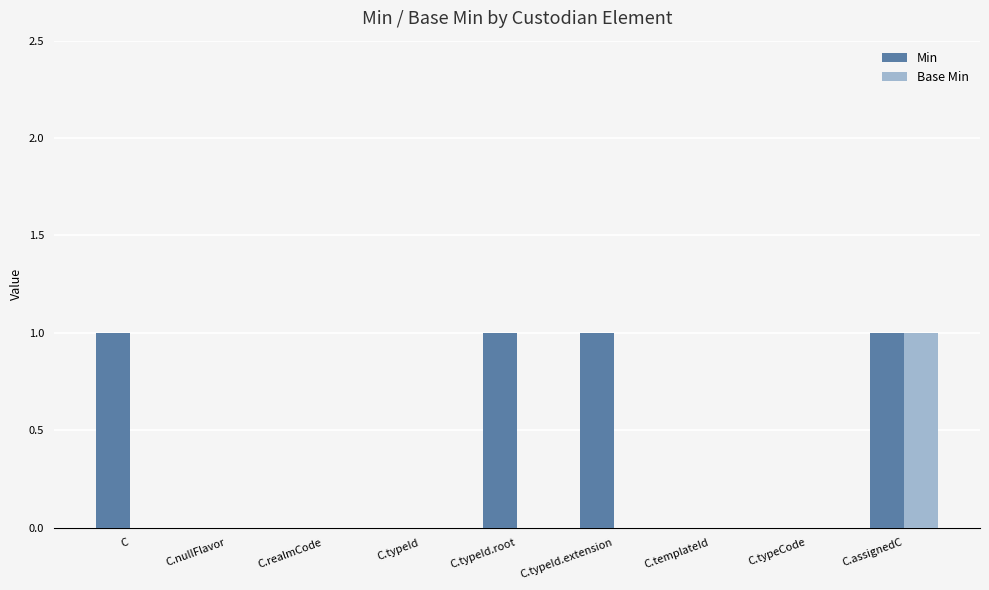

Is the value of Min at C greater than the value of Base Min at C.typeId.root?

Yes